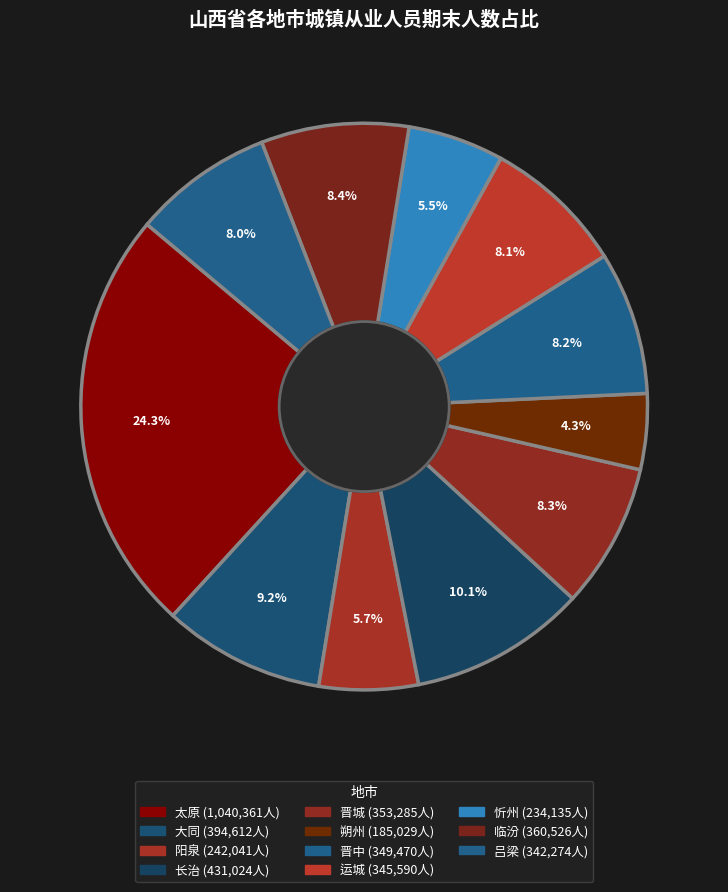

What is the largest slice in the pie chart?

太原